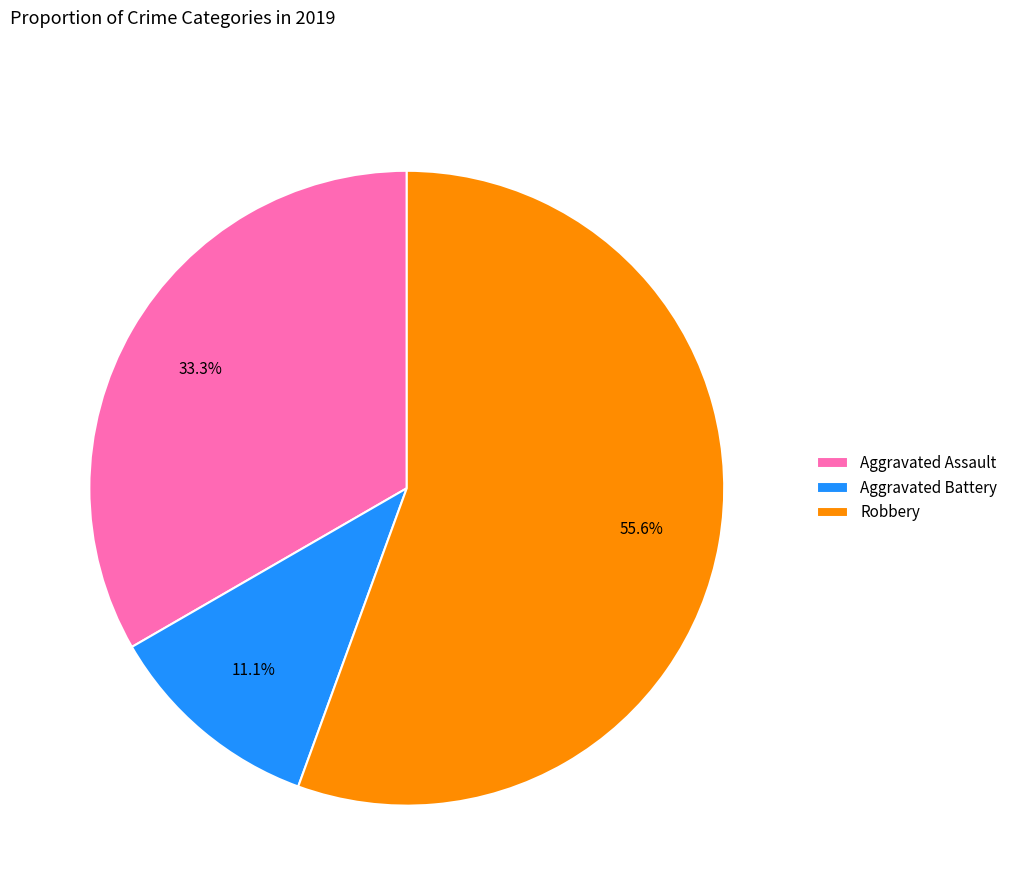

To the nearest percent, what is the average slice percentage?

33%